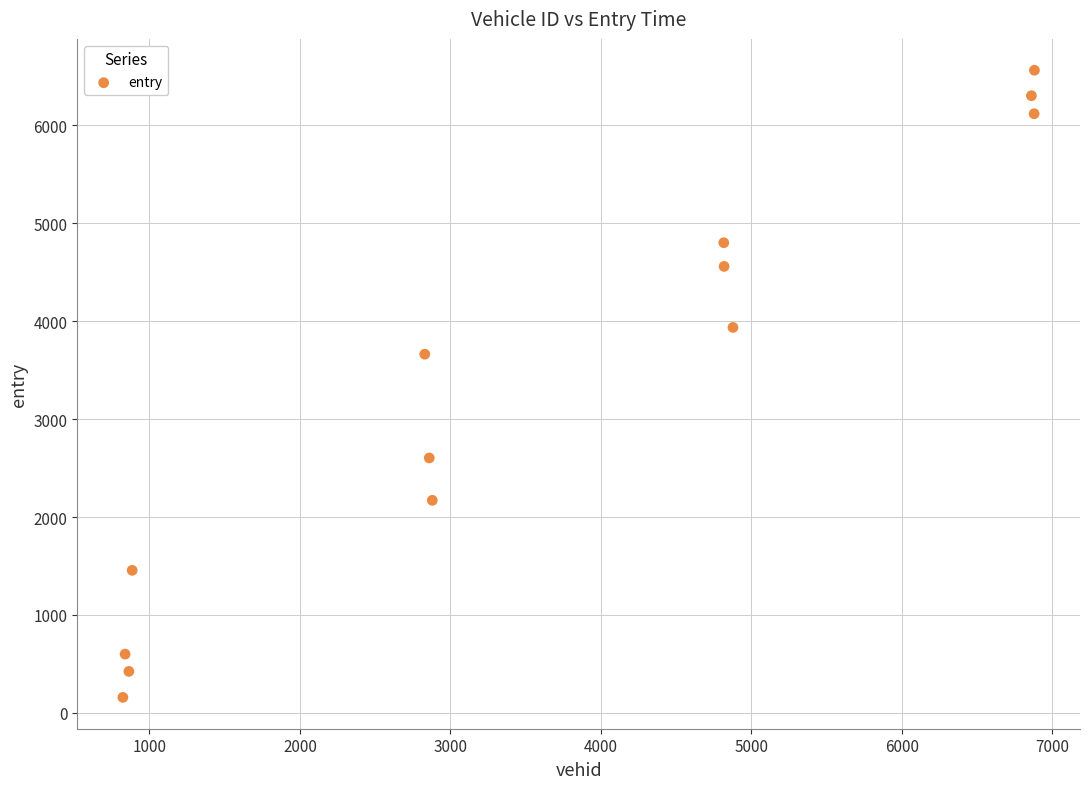

What is the range of X values (max minus min)?

6057.0